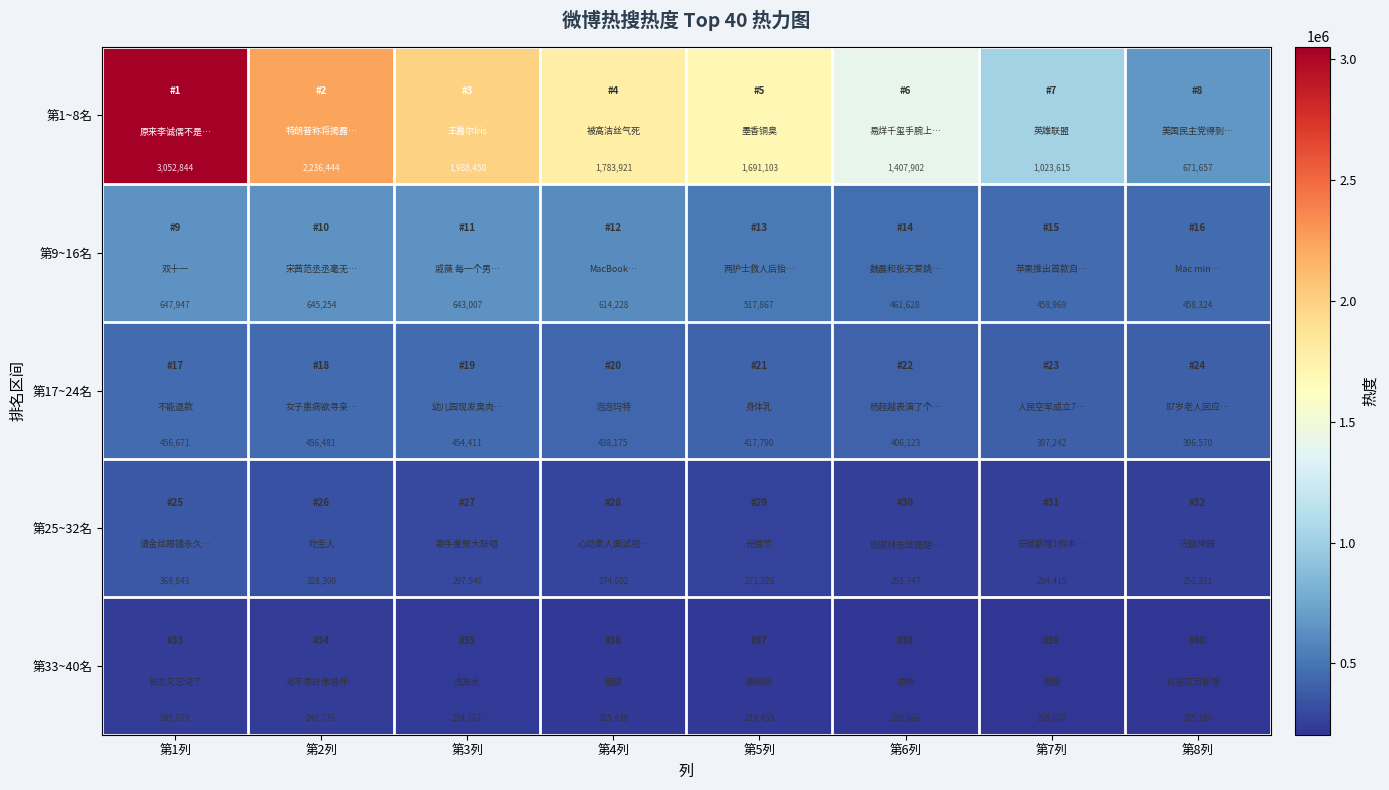

What is the approximate value of 第33~40名 at 第1列, to the nearest 50?

245950